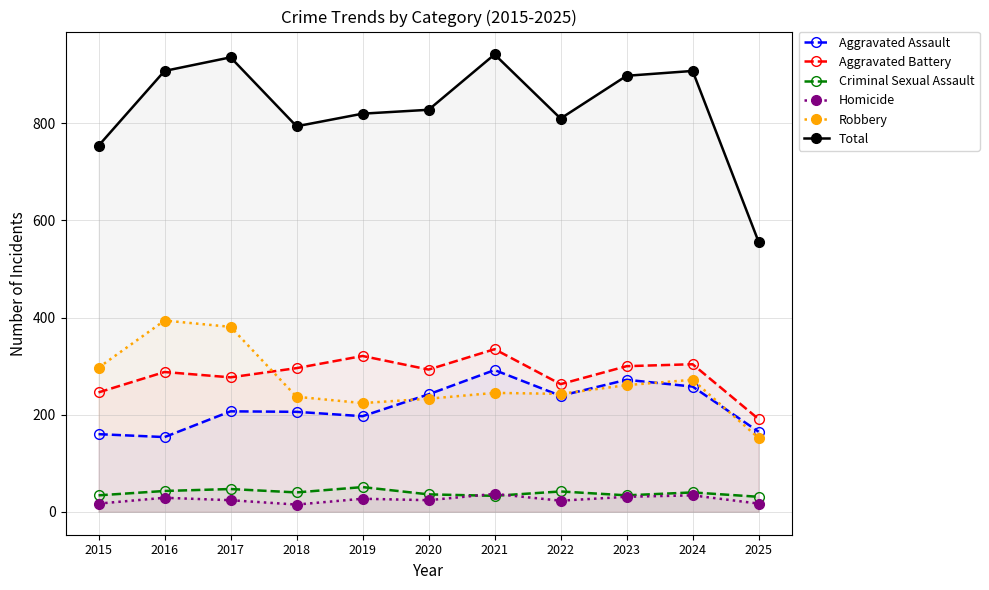

What is the difference between the maximum and minimum values in the Total series?

386